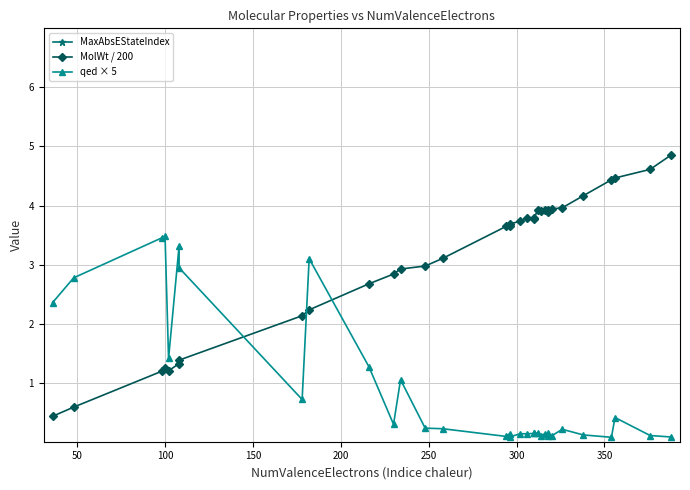

What is the greatest value displayed?

13.4